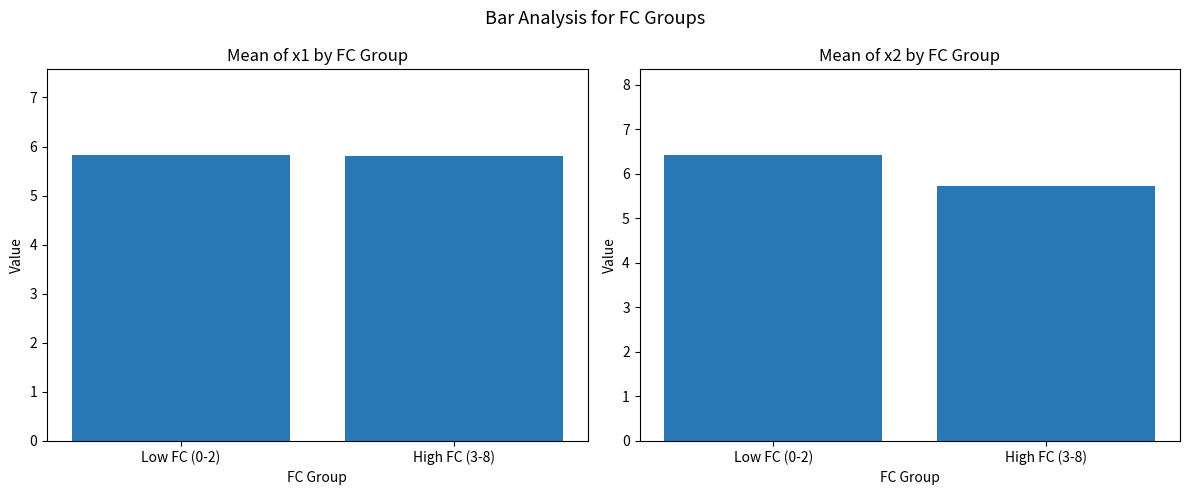

Reading right to left, list all the values displayed in this chart.

x1 mean: 5.8	5.8
x2 mean: 5.7	6.4